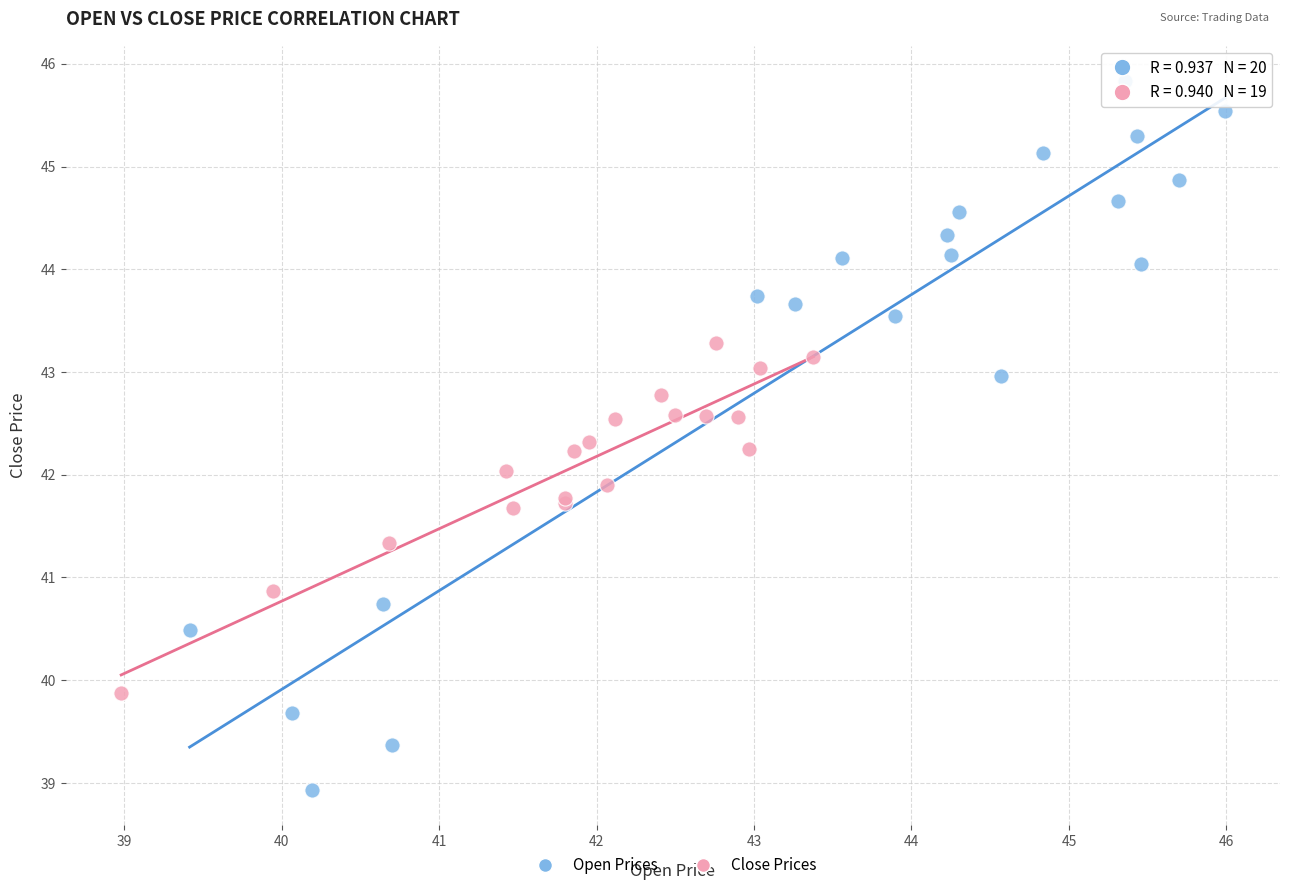

Which series contains the highest Y value?

Open Prices